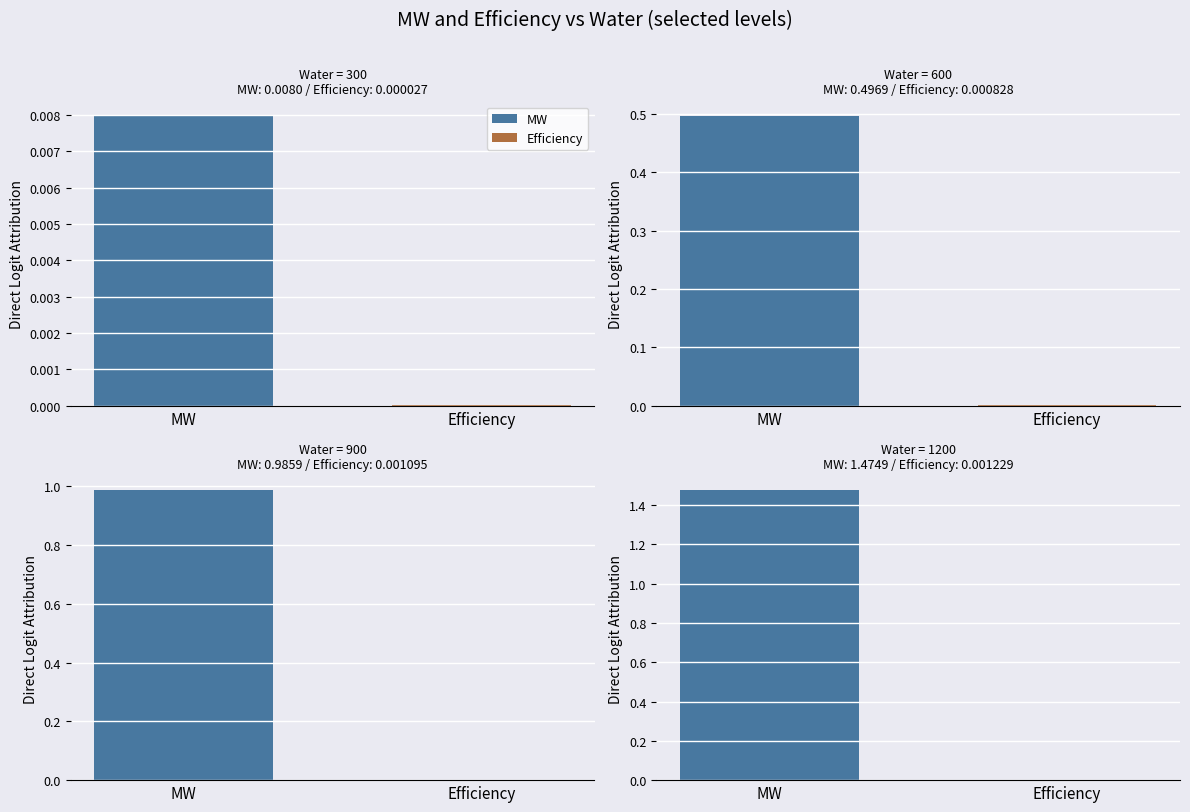

Which has a higher value, 1200 or 400?

1200